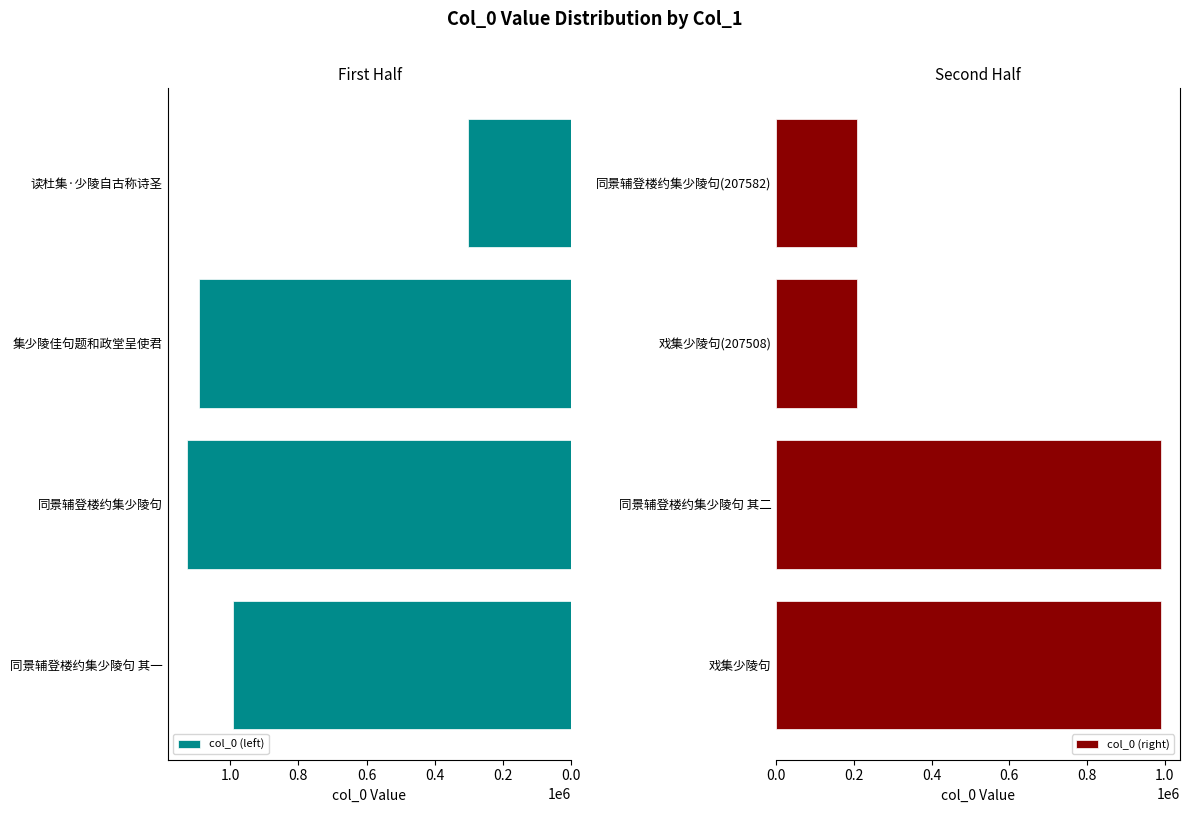

Read the col_0 (left) value at 同景辅登楼约集少陵句.

1126352